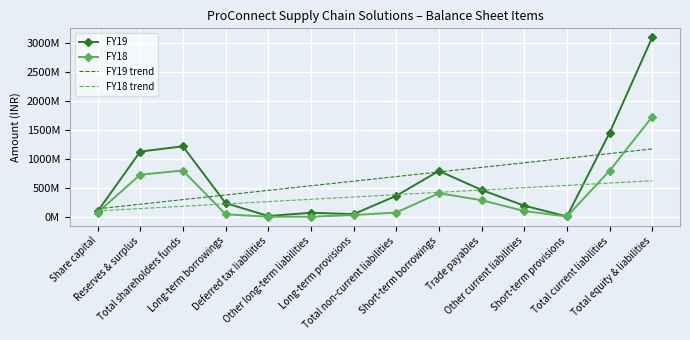

What is the minimum value for FY19 trend?

136974285.7